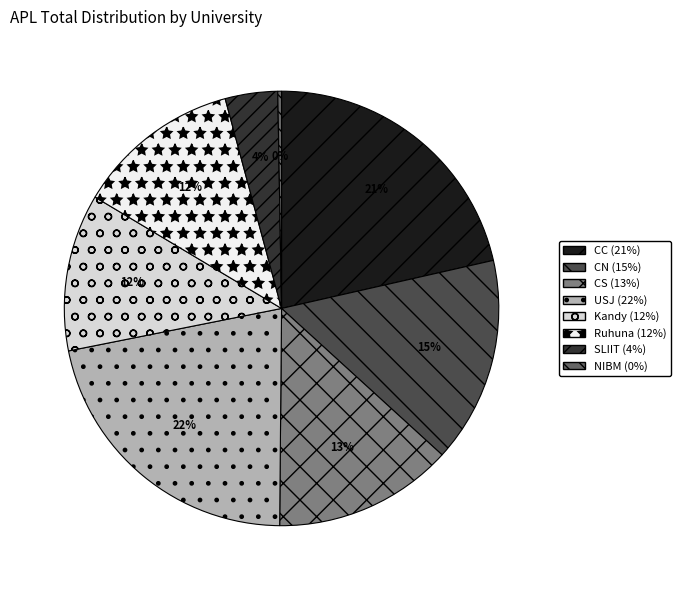

To the nearest percent, what portion does CN (15%) represent?

15%